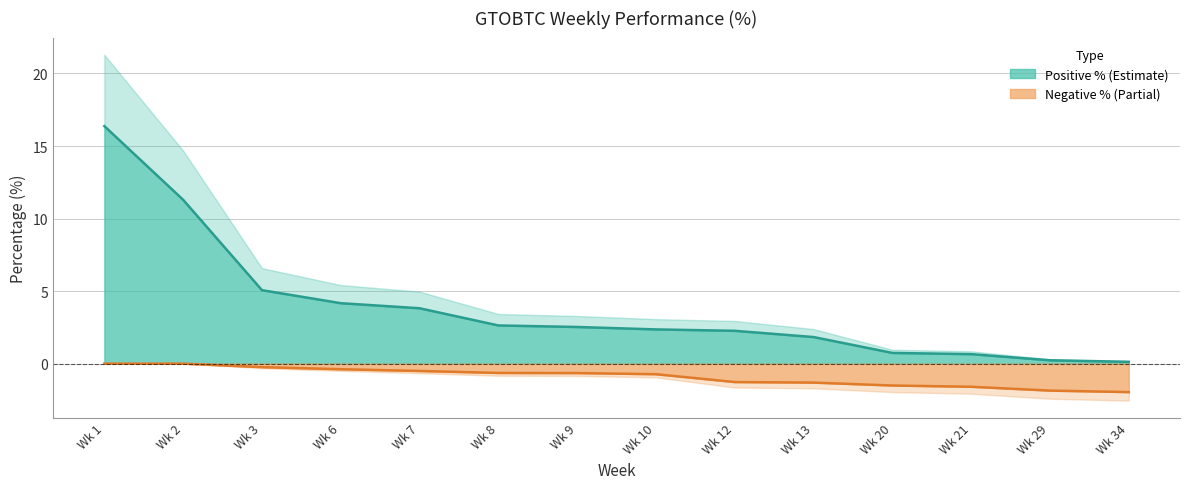

List the series in order of their overall mean, lowest first.

perc_negative, perc_positive